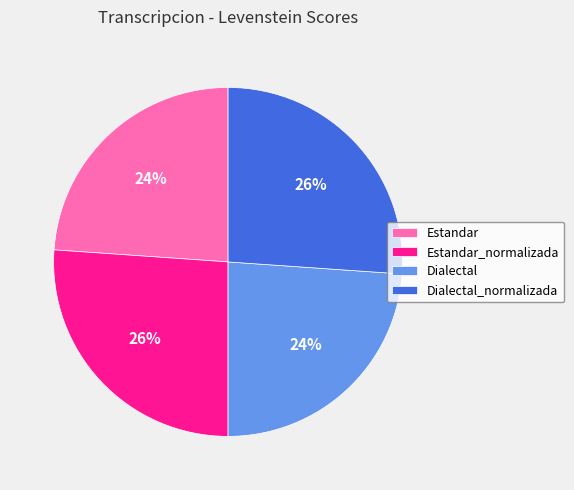

Is there any slice that represents more than half of the pie?

No